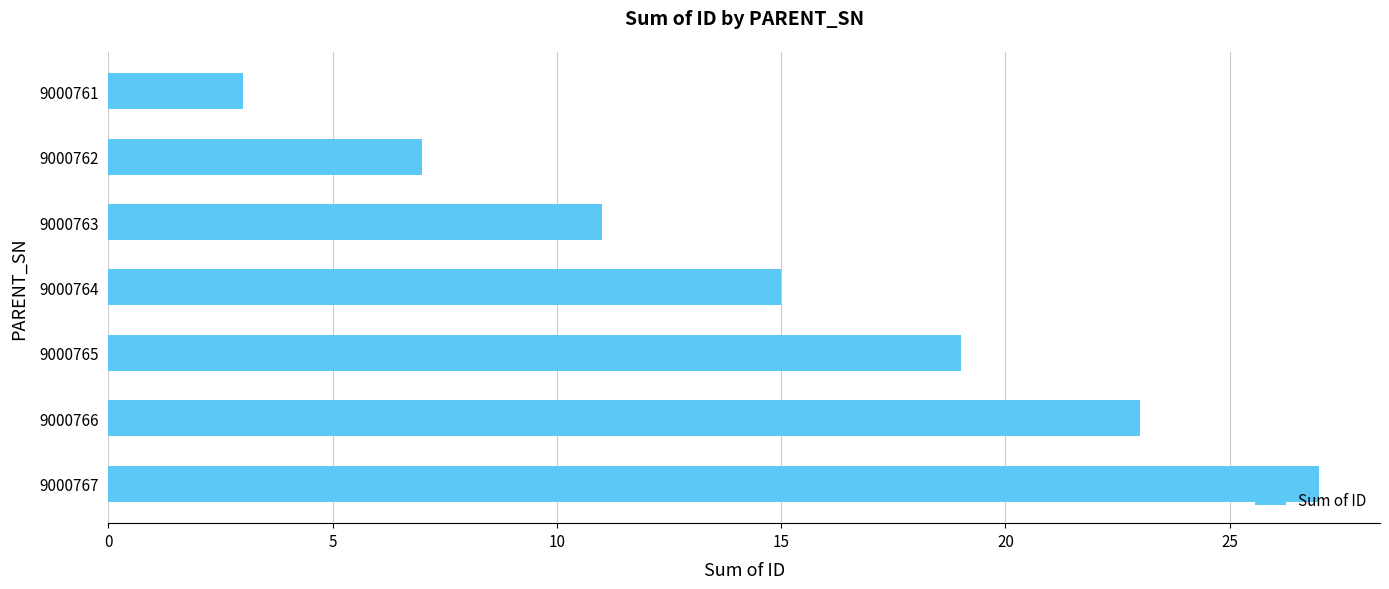

Count the values in the range 7 to 23.

5